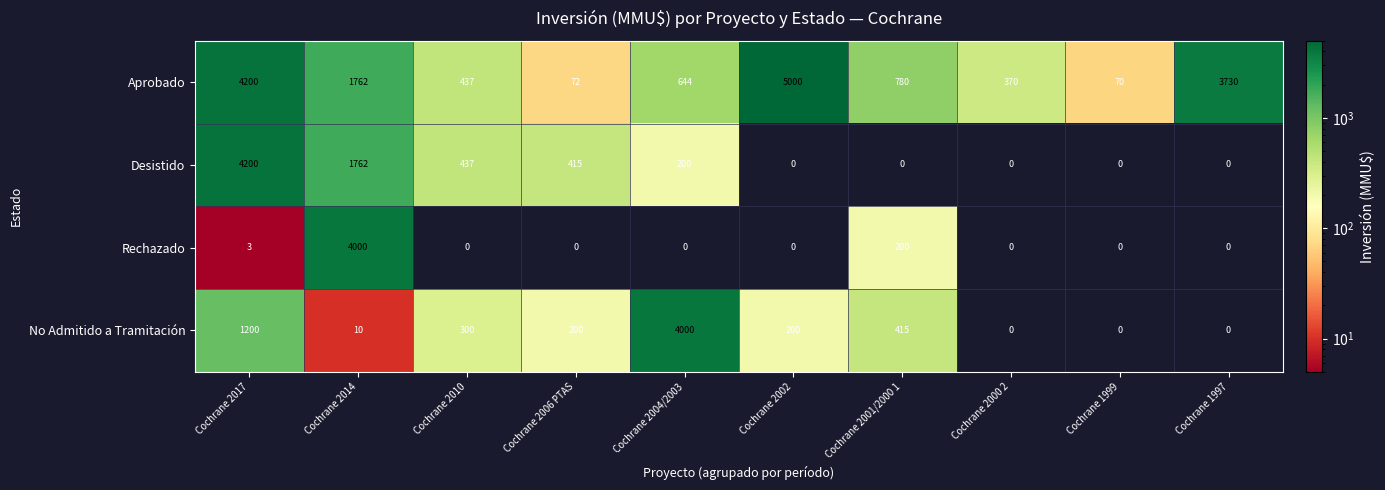

Which series has the largest range (max minus min)?

Aprobado